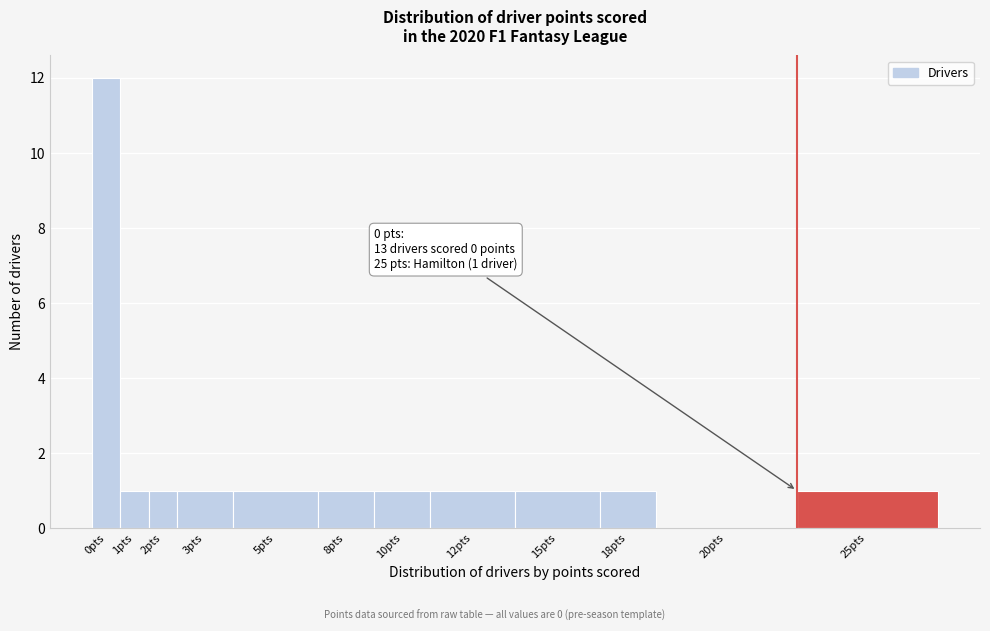

Reading right to left, what are all the values shown in this chart?

25pts=1	20pts=0	18pts=1	15pts=1	12pts=1	10pts=1	8pts=1	5pts=1	3pts=1	2pts=1	1pts=1	0pts=12